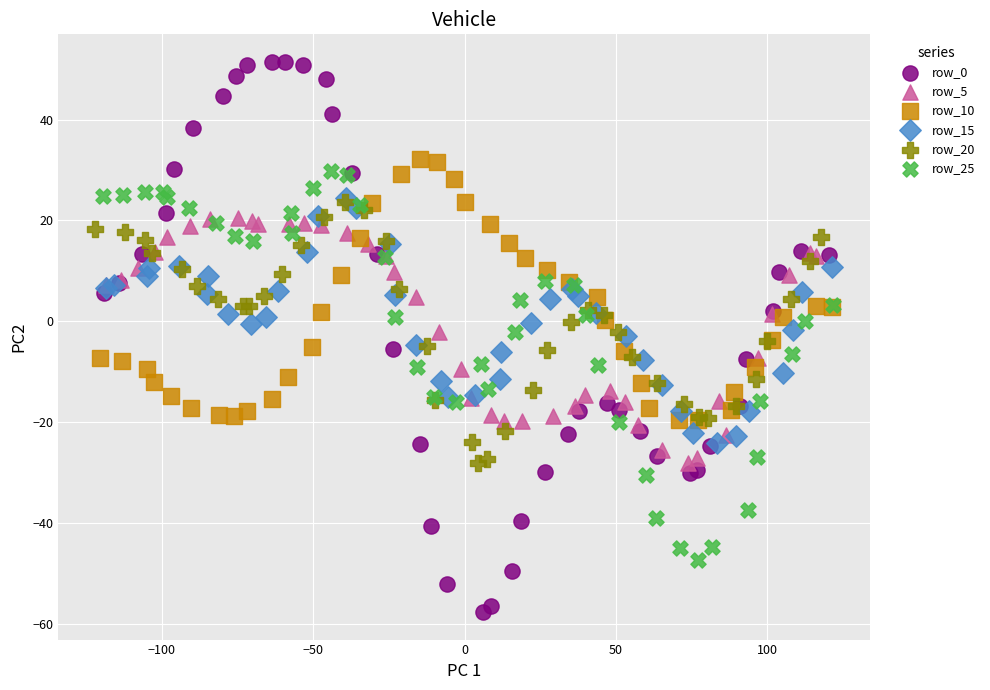

Which series has the largest Y range (max minus min)?

row_0